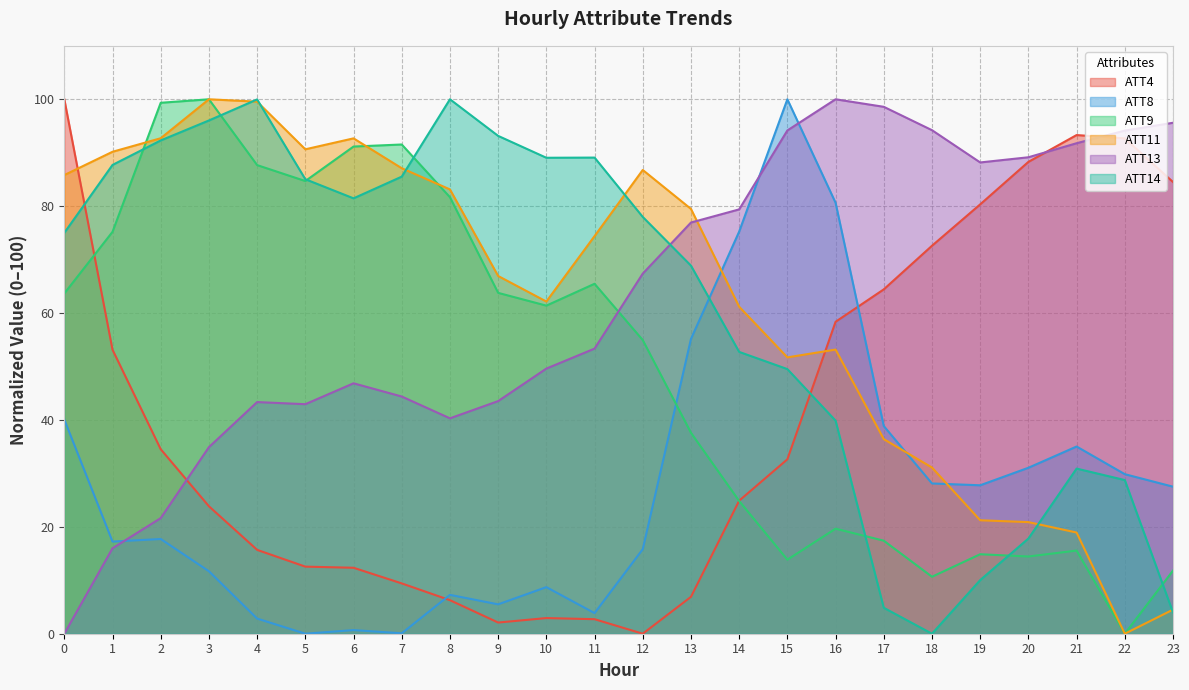

What are all the series names shown in the legend?

ATT4, ATT8, ATT9, ATT11, ATT13, ATT14